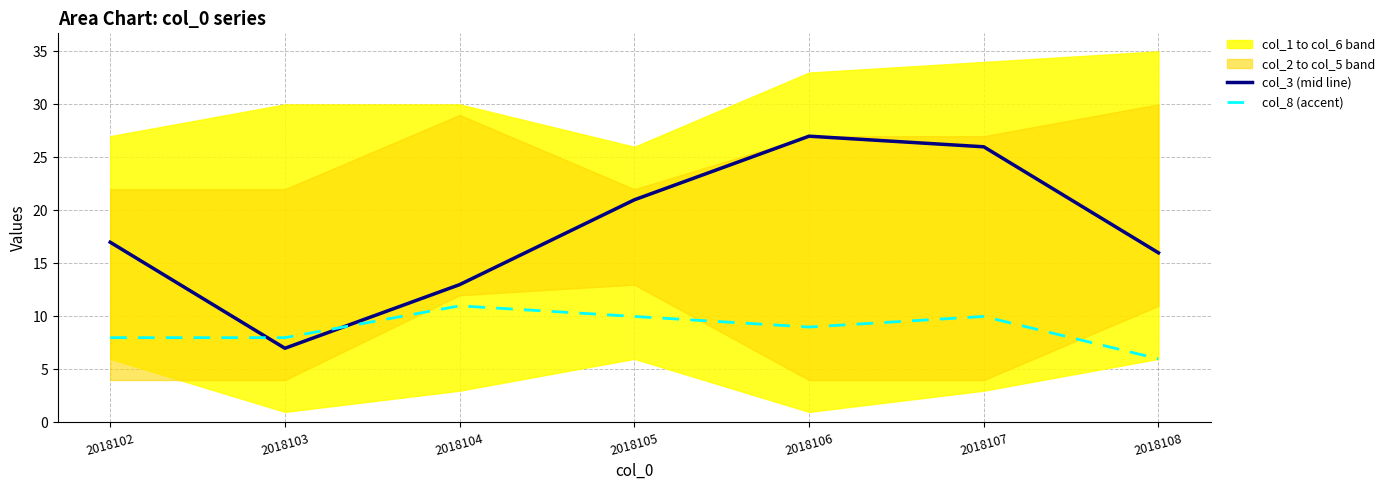

Where is col_8 (accent) nearest to the value 8?

2018102